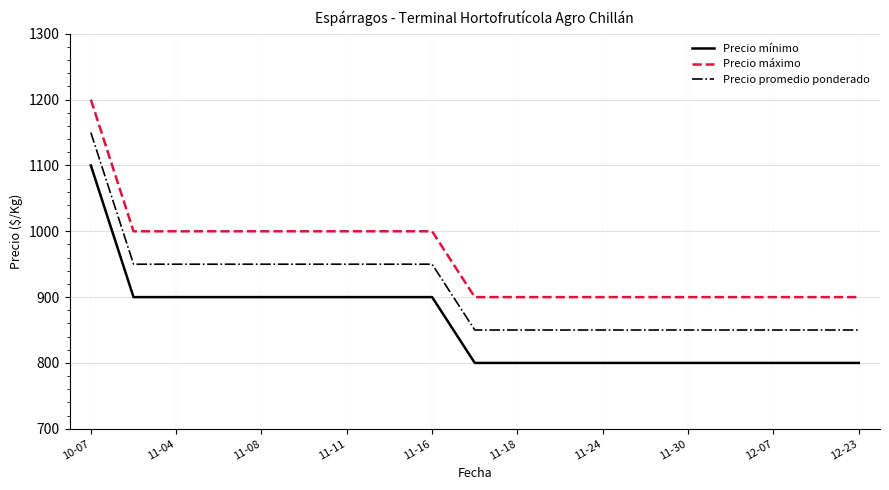

What is the minimum value shown in the chart?

800